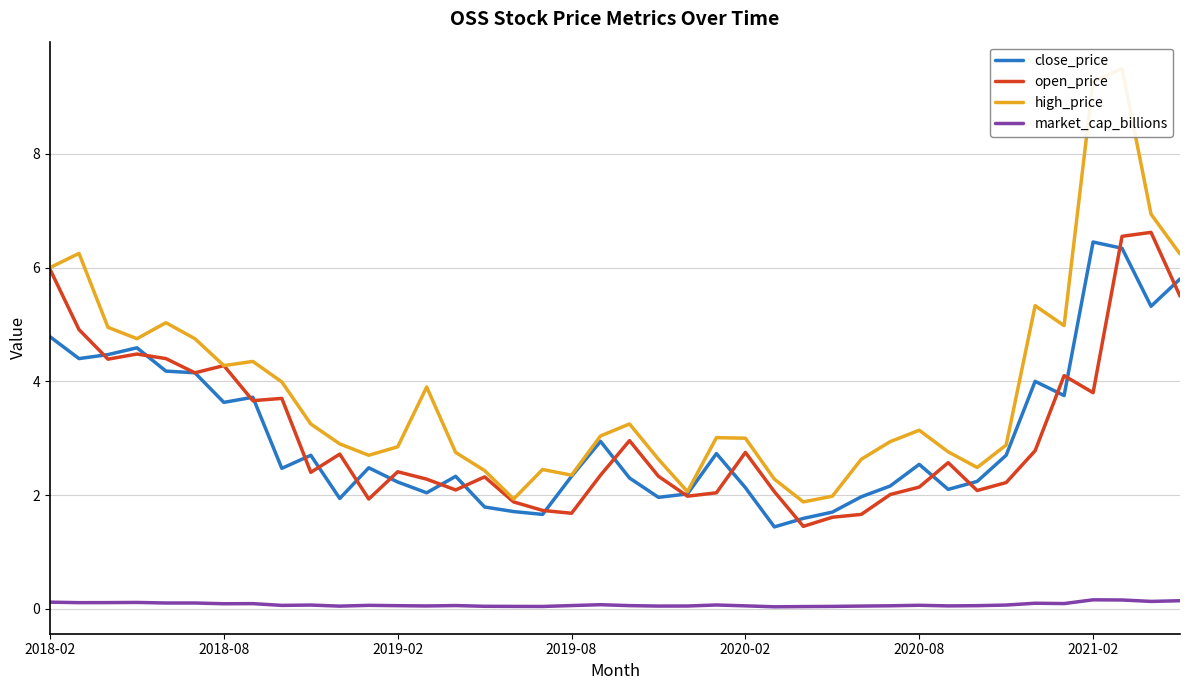

What is the approximate value of market_cap_billions at 2020-08?

0.1